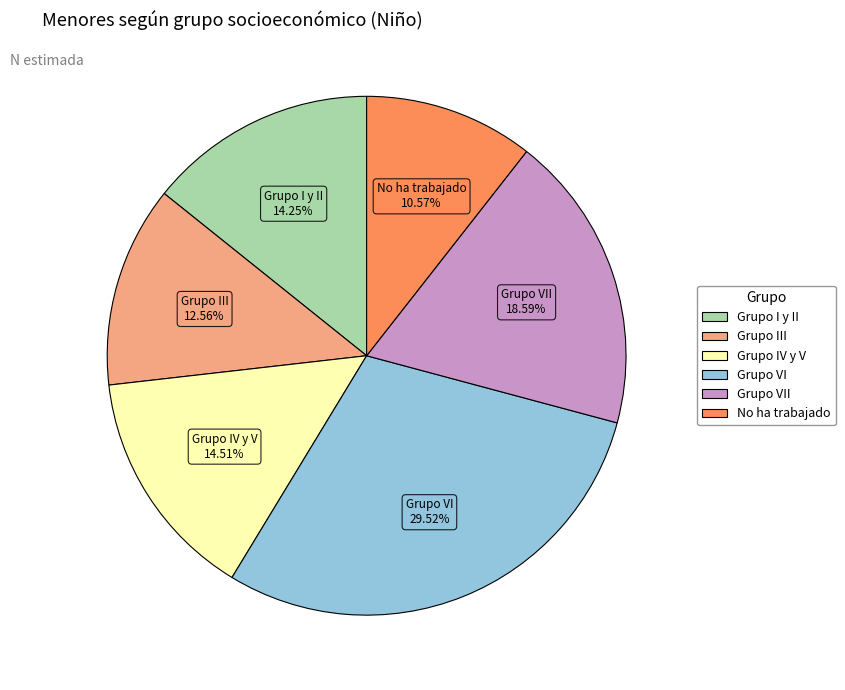

Is there any slice that represents more than half of the pie?

No